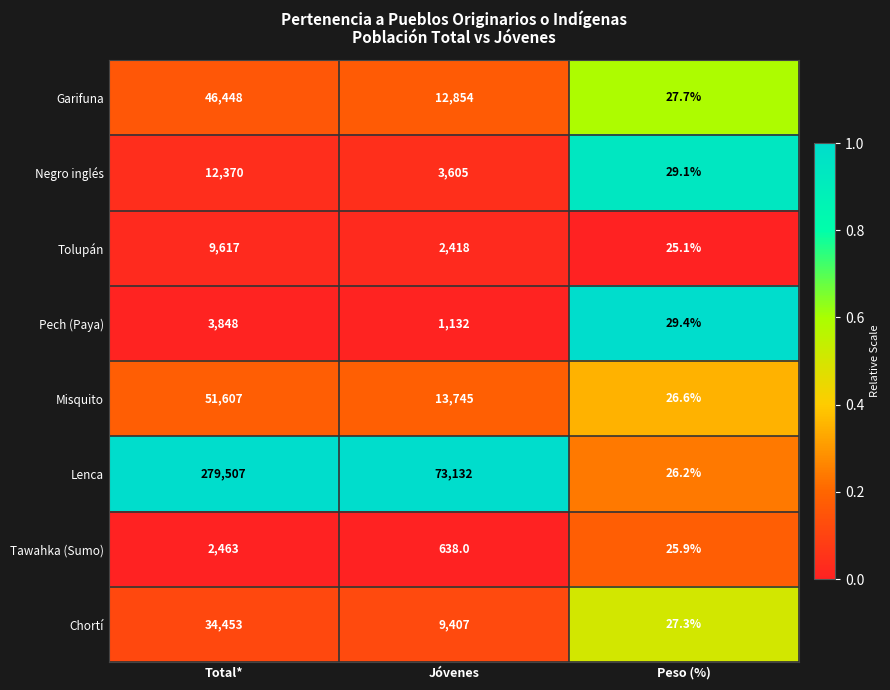

What is the maximum value shown in the chart?

279507.0